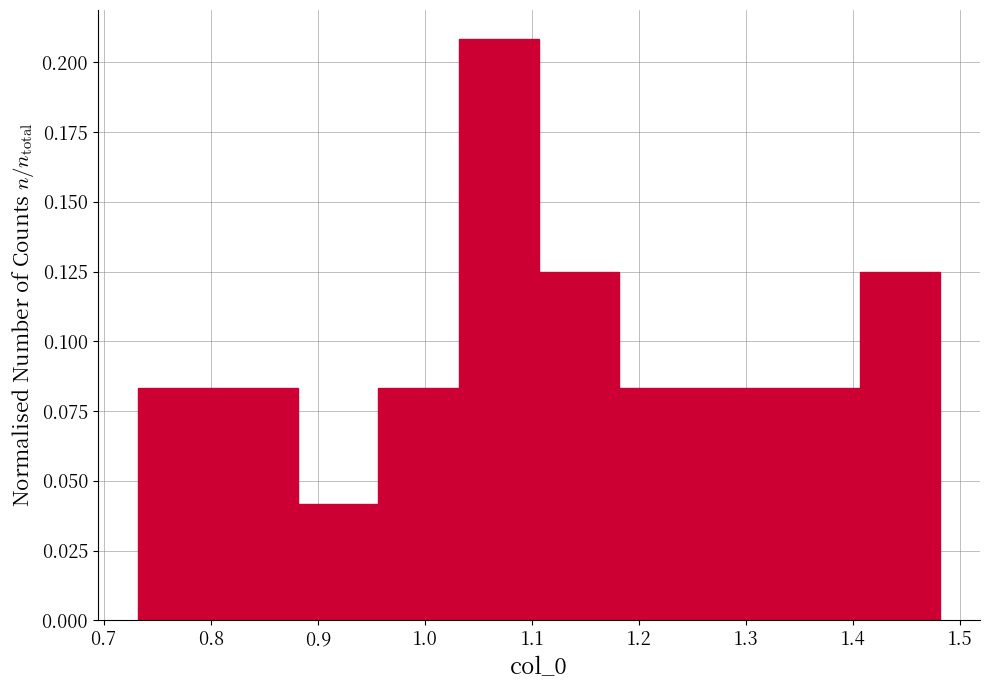

Over which range of the x-axis is the bar tallest?

1.03 to 1.11